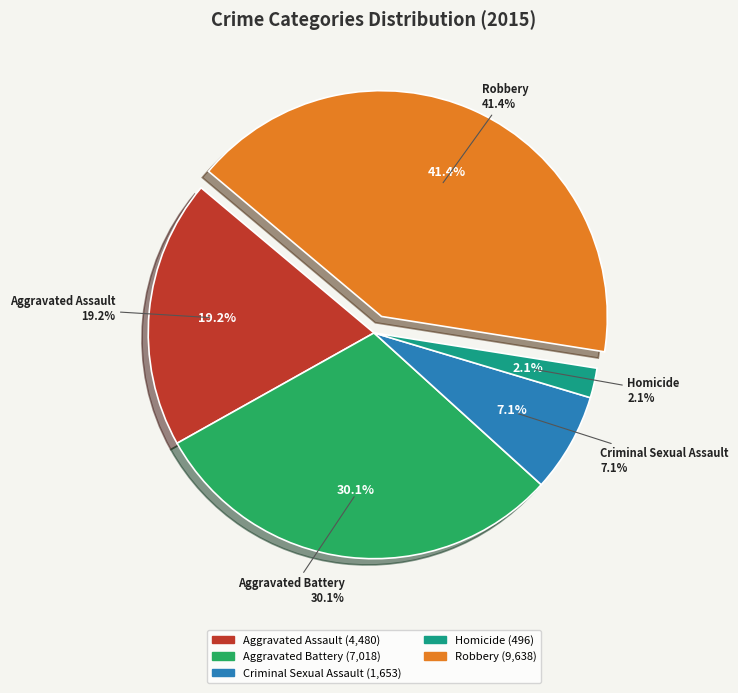

Combined, do Robbery and Aggravated Assault account for over 50%?

Yes